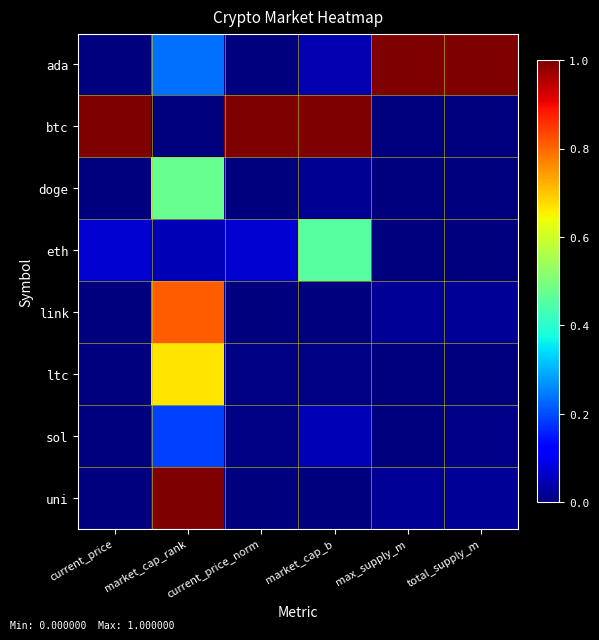

Reading left to right, list all the values displayed in this chart.

ada: current_price=0.0	market_cap_rank=0.2	current_price_norm=0.0	market_cap_b=0.0	max_supply_m=1.0	total_supply_m=1.0
btc: current_price=1.0	market_cap_rank=0.0	current_price_norm=1.0	market_cap_b=1.0	max_supply_m=0.0	total_supply_m=0.0
doge: current_price=0.0	market_cap_rank=0.5	current_price_norm=0.0	market_cap_b=0.0	max_supply_m=0.0	total_supply_m=0.0
eth: current_price=0.1	market_cap_rank=0.0	current_price_norm=0.1	market_cap_b=0.5	max_supply_m=0.0	total_supply_m=0.0
link: current_price=0.0	market_cap_rank=0.8	current_price_norm=0.0	market_cap_b=0.0	max_supply_m=0.0	total_supply_m=0.0
ltc: current_price=0.0	market_cap_rank=0.7	current_price_norm=0.0	market_cap_b=0.0	max_supply_m=0.0	total_supply_m=0.0
sol: current_price=0.0	market_cap_rank=0.2	current_price_norm=0.0	market_cap_b=0.0	max_supply_m=0.0	total_supply_m=0.0
uni: current_price=0.0	market_cap_rank=1.0	current_price_norm=0.0	market_cap_b=0.0	max_supply_m=0.0	total_supply_m=0.0